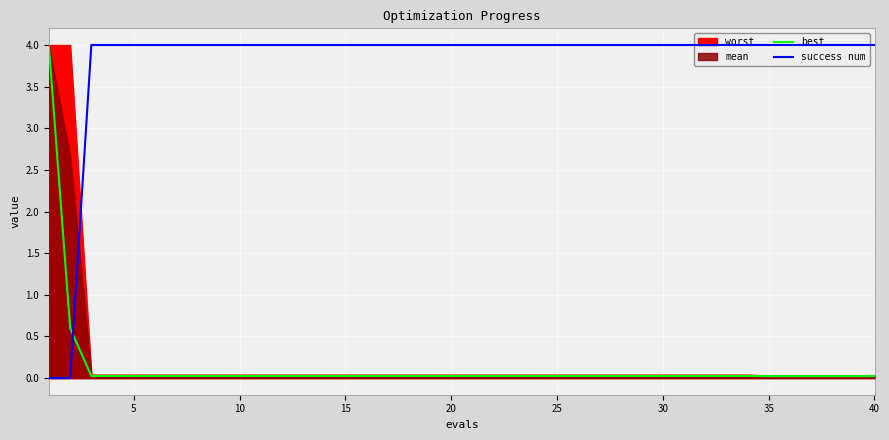

The success num series shows 4.0 at 35. True or false?

True